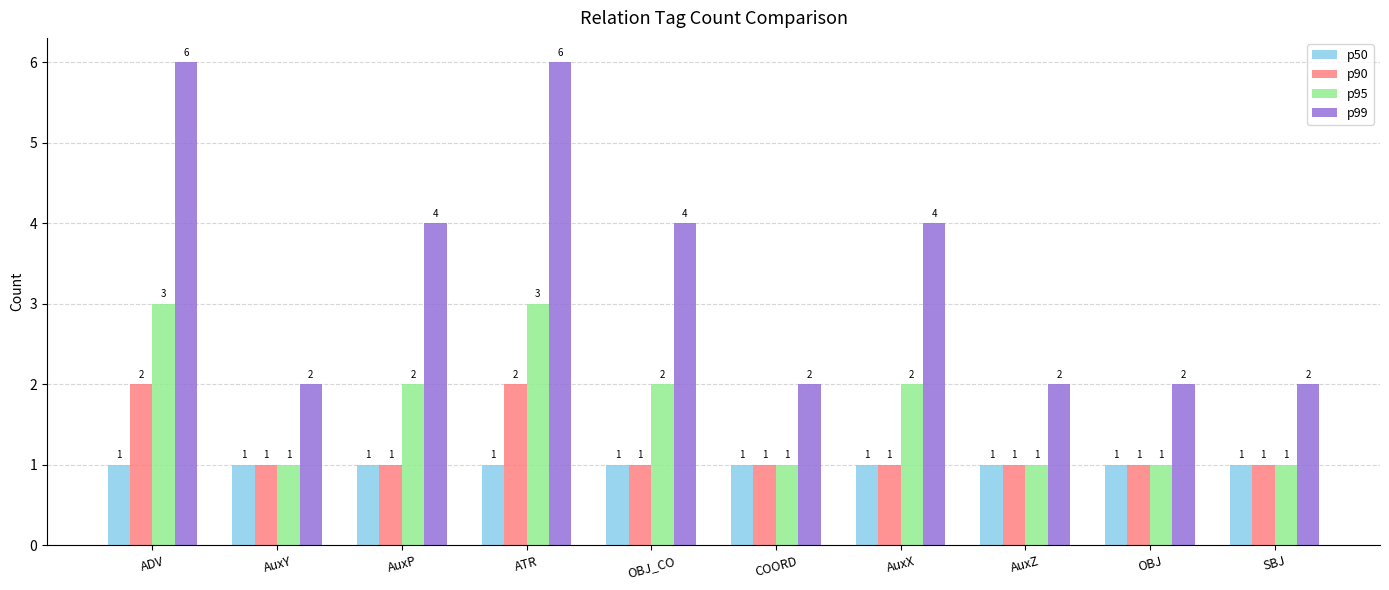

Count the p99 values in the range 2 to 4.

8